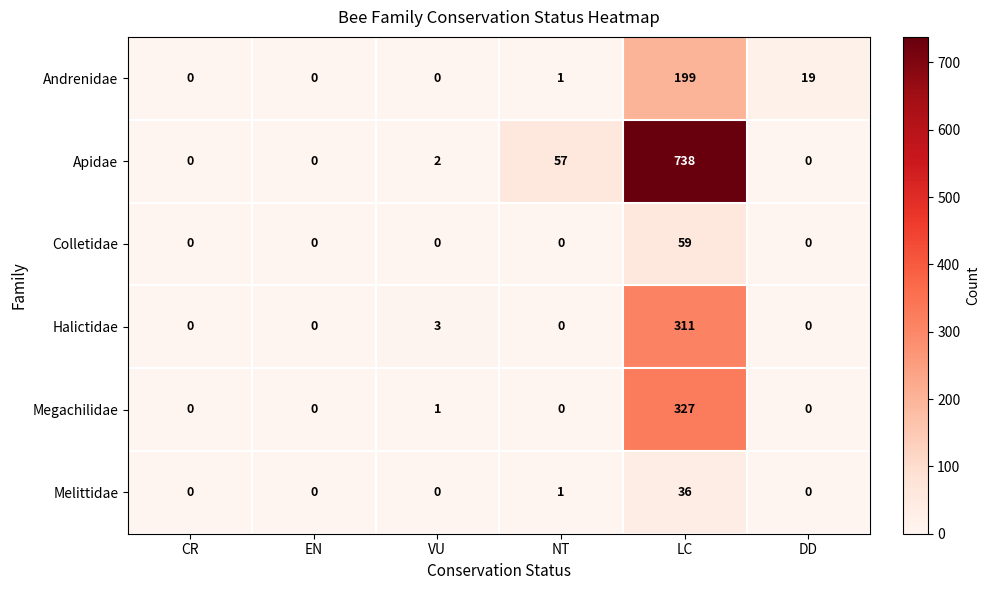

At which category does the chart reach its peak across all series?

LC